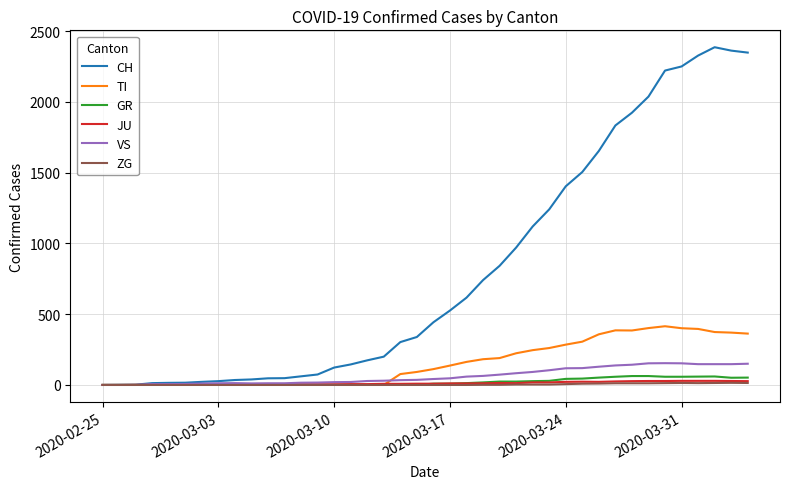

Which series has the largest range (max minus min)?

CH